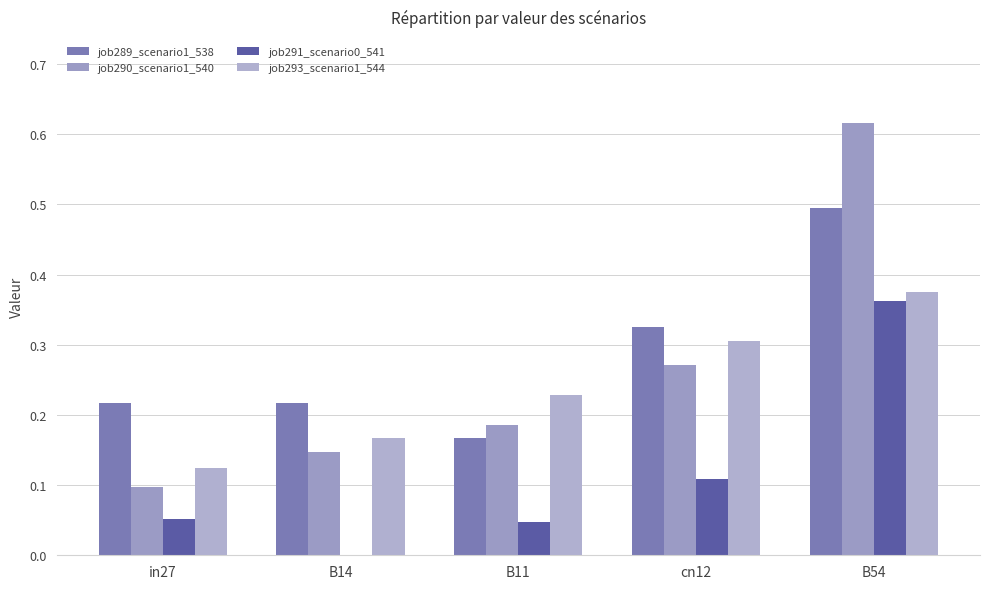

What is the total value across all series at B14?

0.5